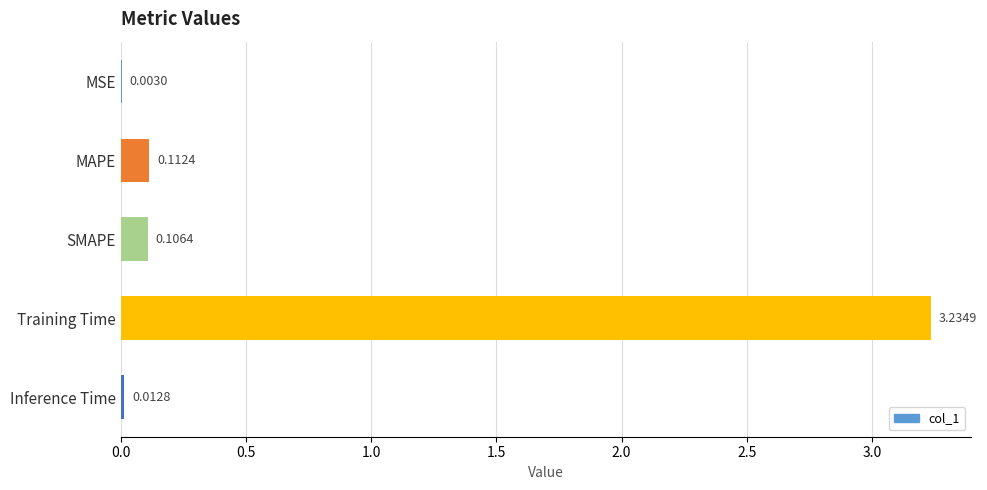

Which has a higher value, Inference Time or MSE?

Inference Time